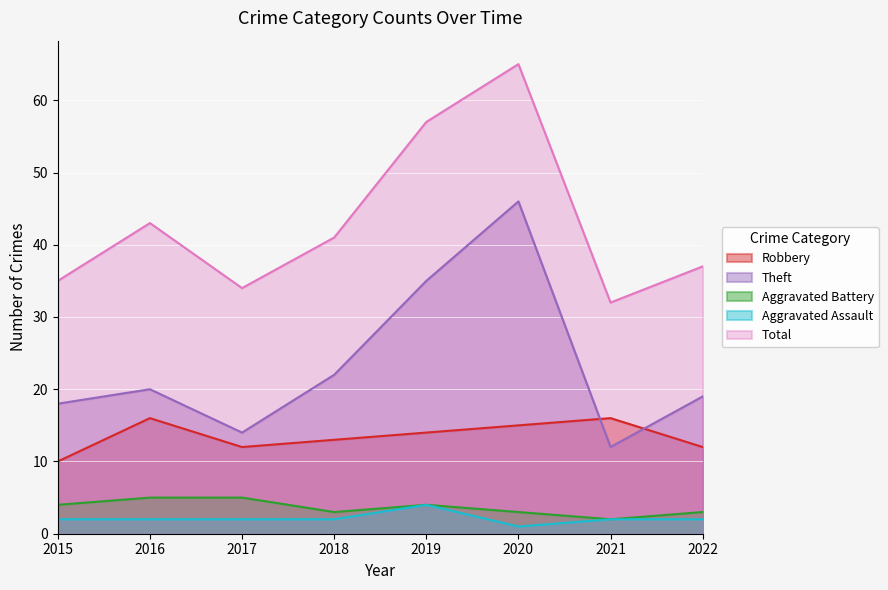

Which series changed the most between 2017 and 2019?

Total